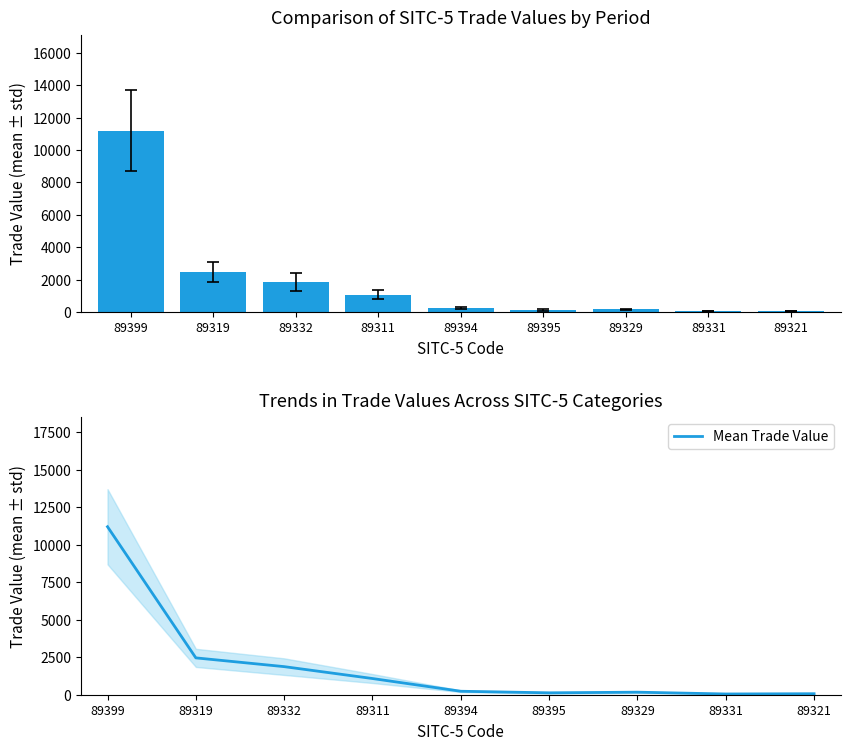

What is the change in value from 89399 to 89321?

-11124.1